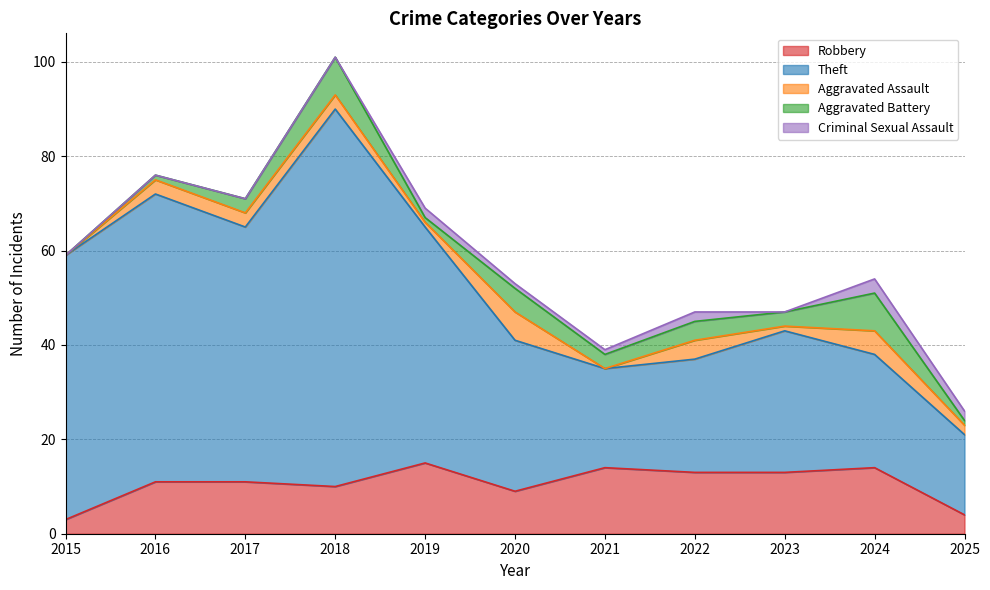

True or false: Robbery and Aggravated Battery cross at least once.

False